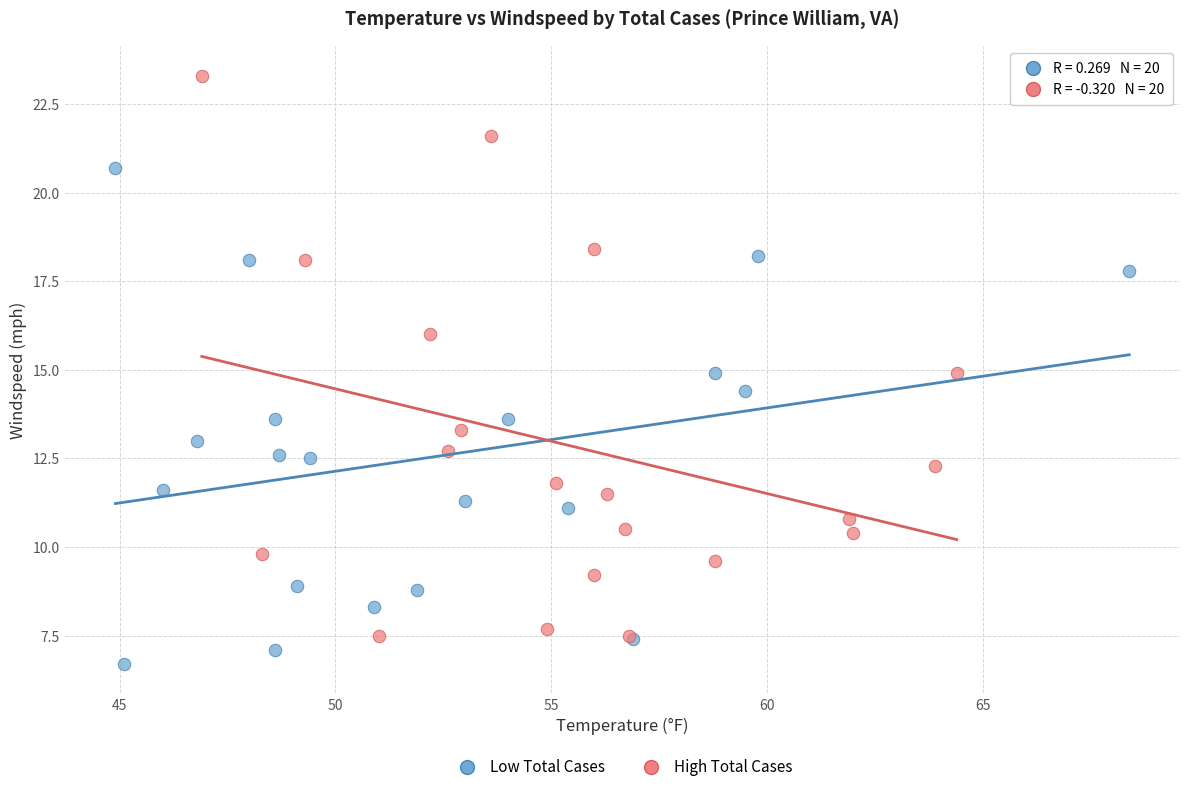

Which series contains the highest Y value?

High Total Cases